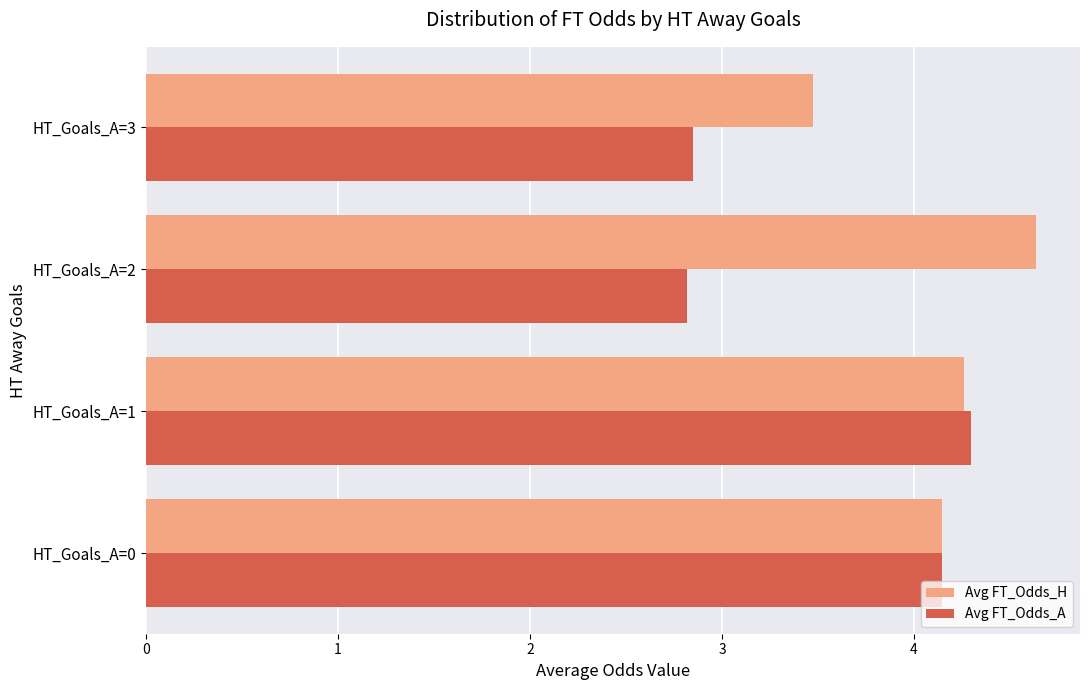

How many Avg FT_Odds_H values are between 4 and 5?

3